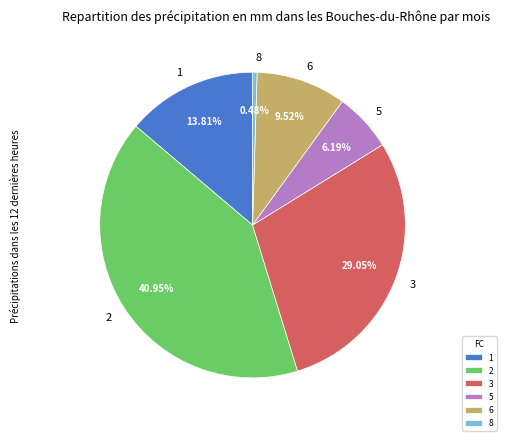

To the nearest percent, what is the average slice percentage?

17%